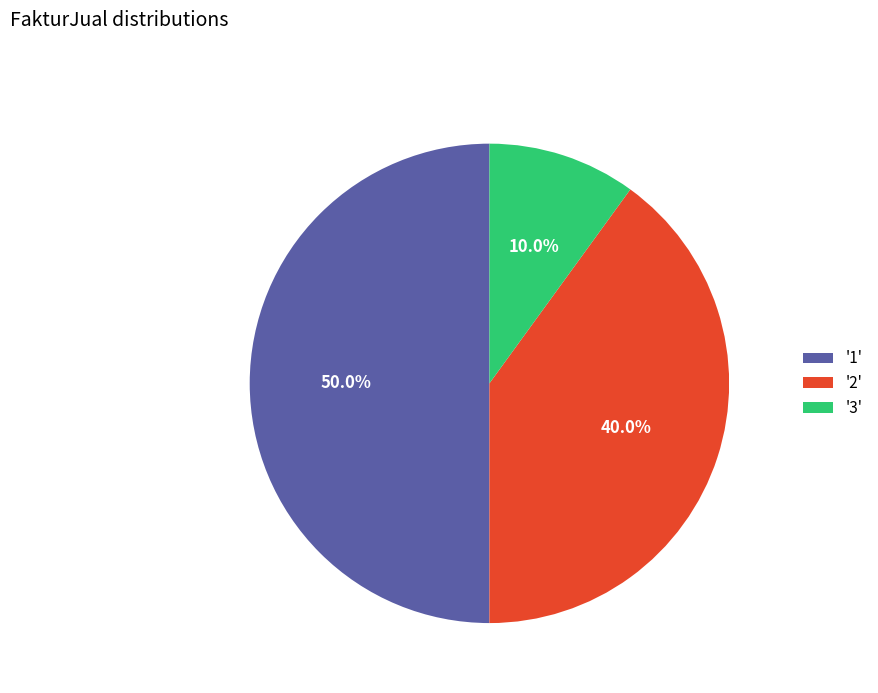

Is '2' the majority of the pie?

No